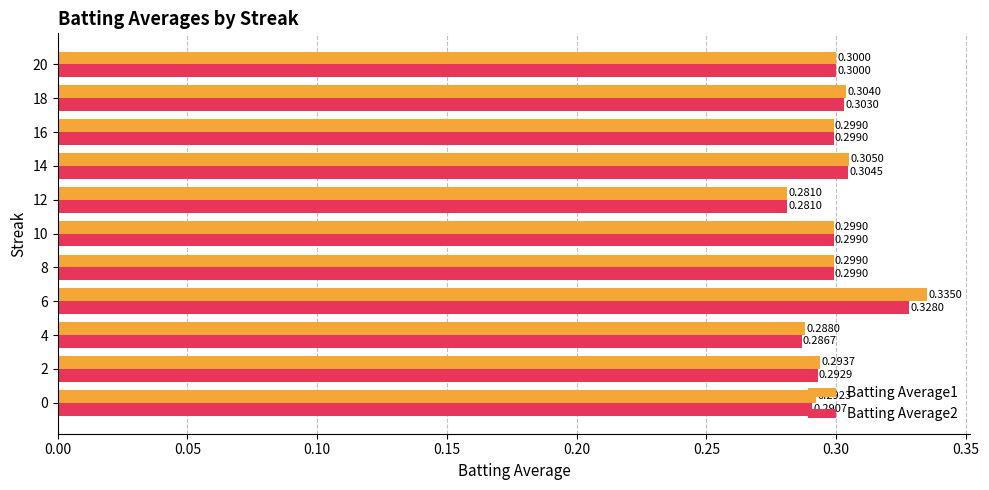

Rank the series by their maximum value, from highest to lowest.

Batting Average1, Batting Average2